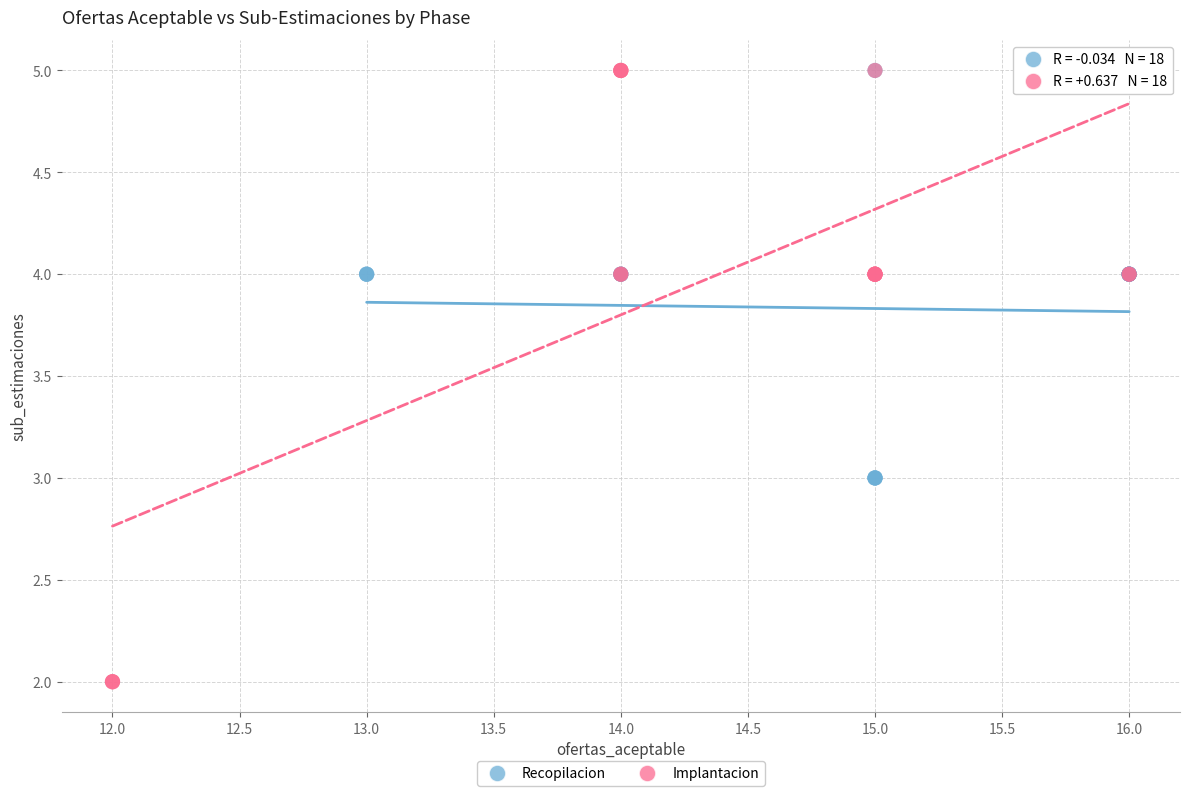

What are all the series names shown in the legend?

Recopilacion, Implantacion